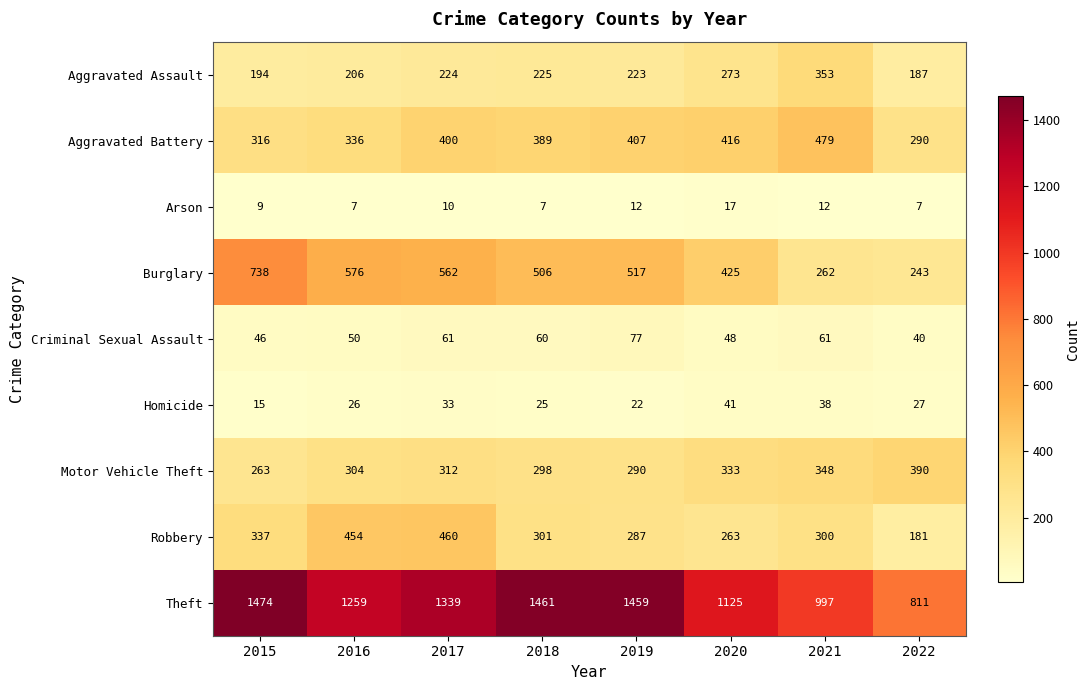

Between 2017 and 2021, which series saw the biggest shift?

Theft